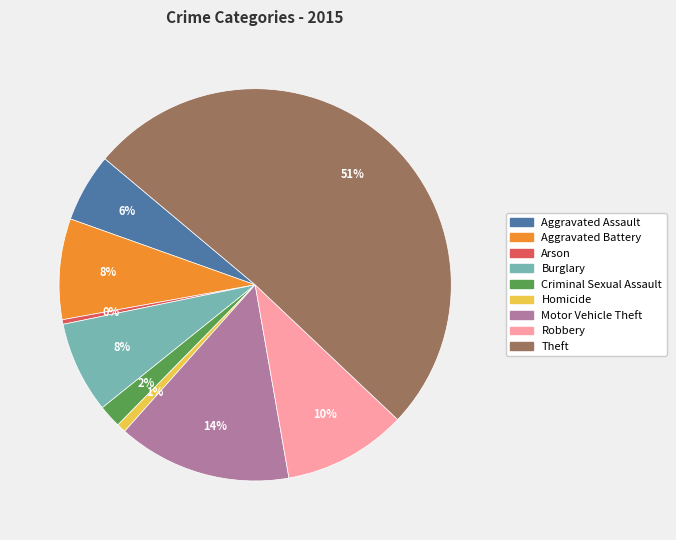

What is the largest slice in the pie chart?

Theft